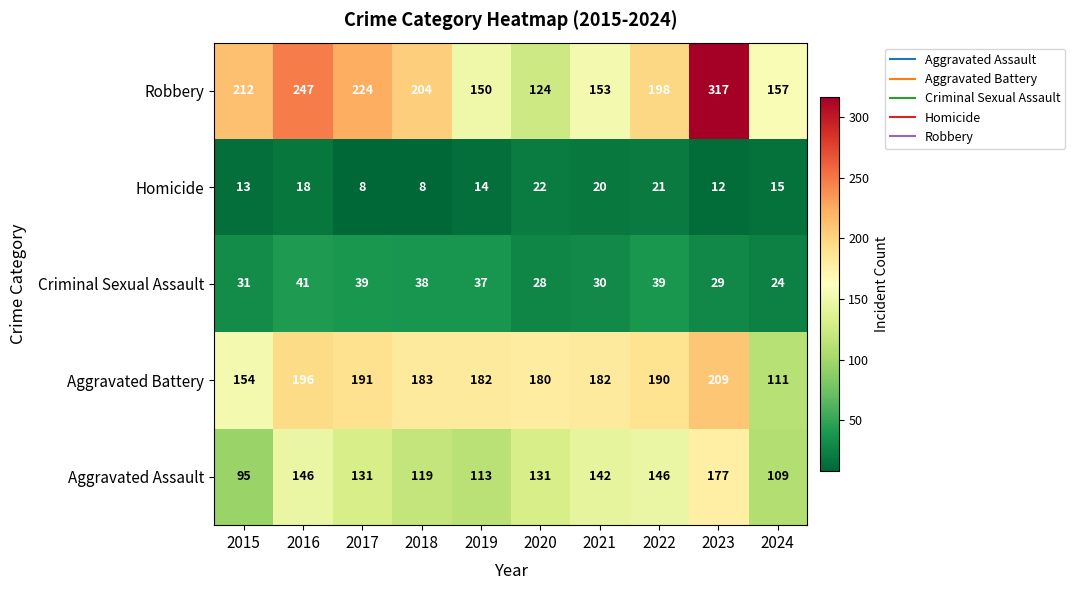

What is the maximum value shown in the chart?

317